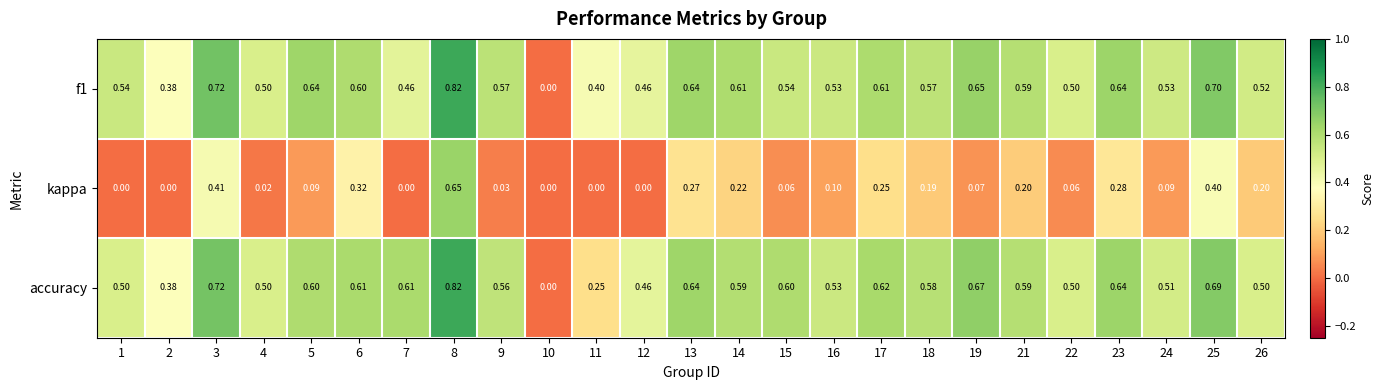

Count the number of categories in the chart.

25